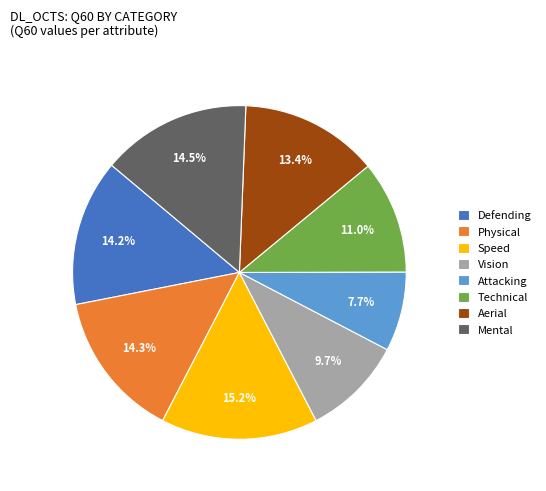

Which slice is the largest?

Speed